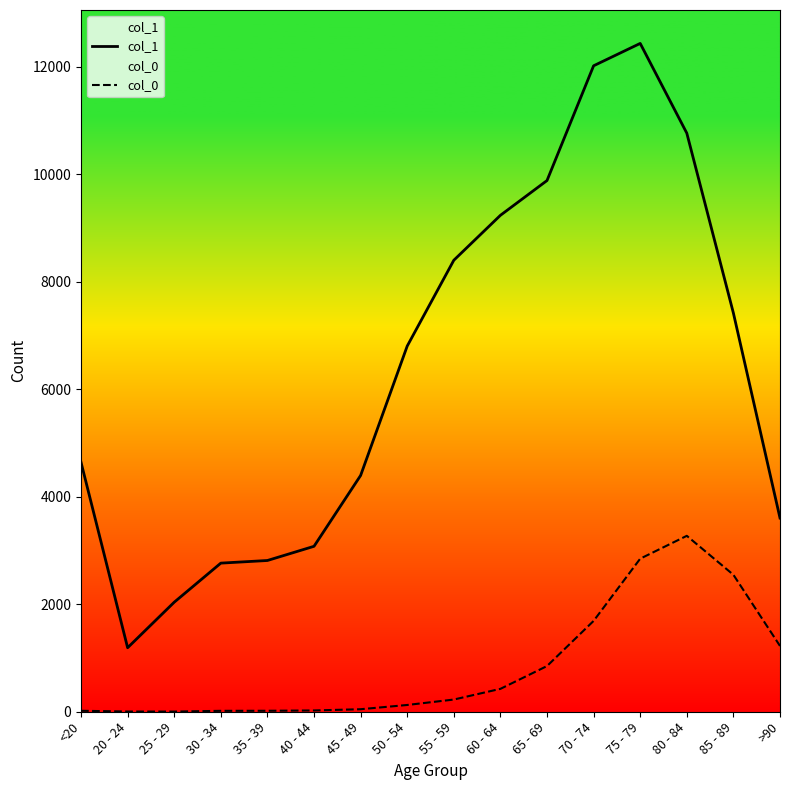

At which category does col_1 reach its first local valley?

20 - 24